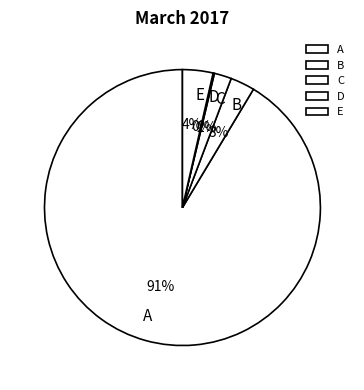

What is the largest slice in the pie chart?

A